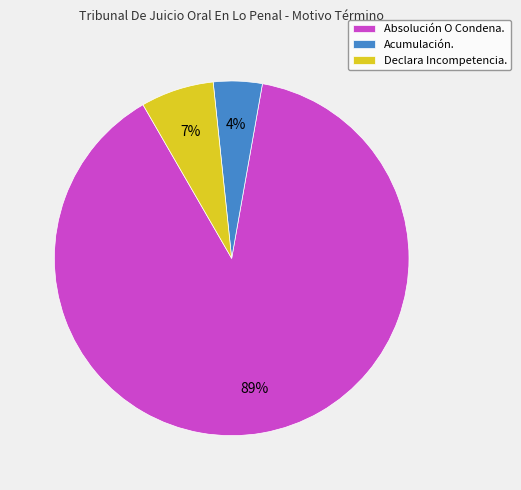

Is the sum of Declara Incompetencia. and Absolución O Condena. greater than half?

Yes